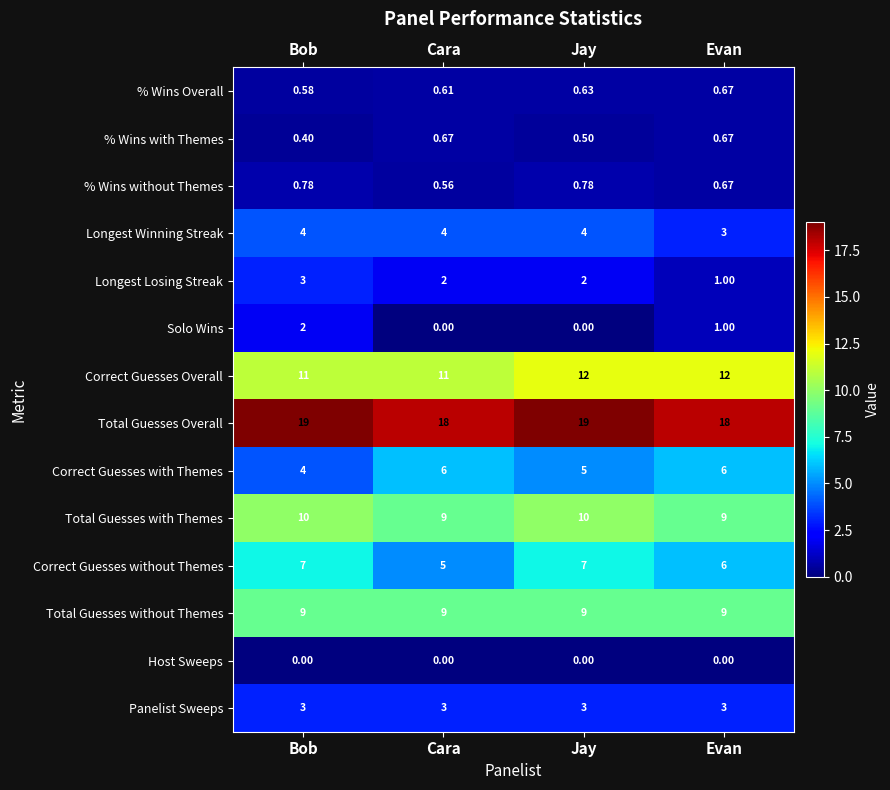

Which category has the lowest value in the % Wins Overall series?

Bob